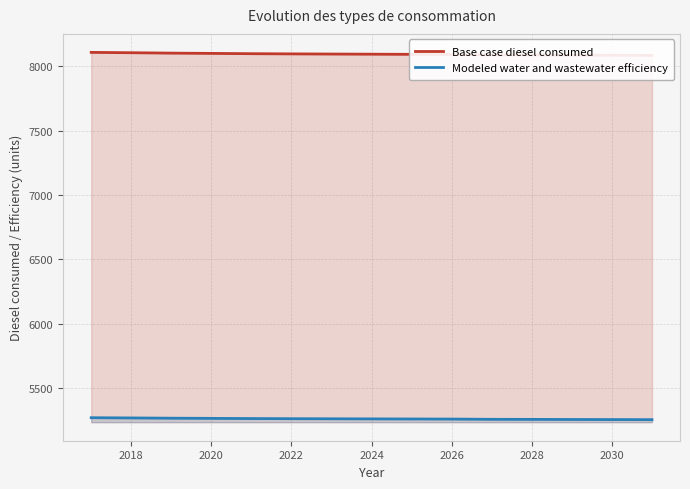

The Modeled water and wastewater efficiency series shows 5268.6 at 2018. True or false?

True